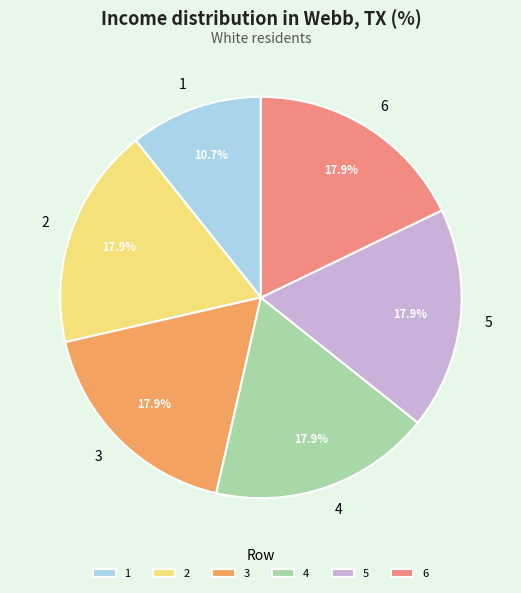

True or false: 6 accounts for 18% of the total.

True